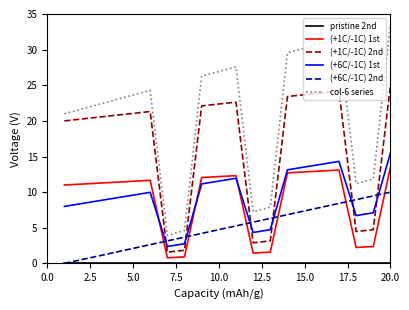

Which series has the largest range (max minus min)?

col-6 series